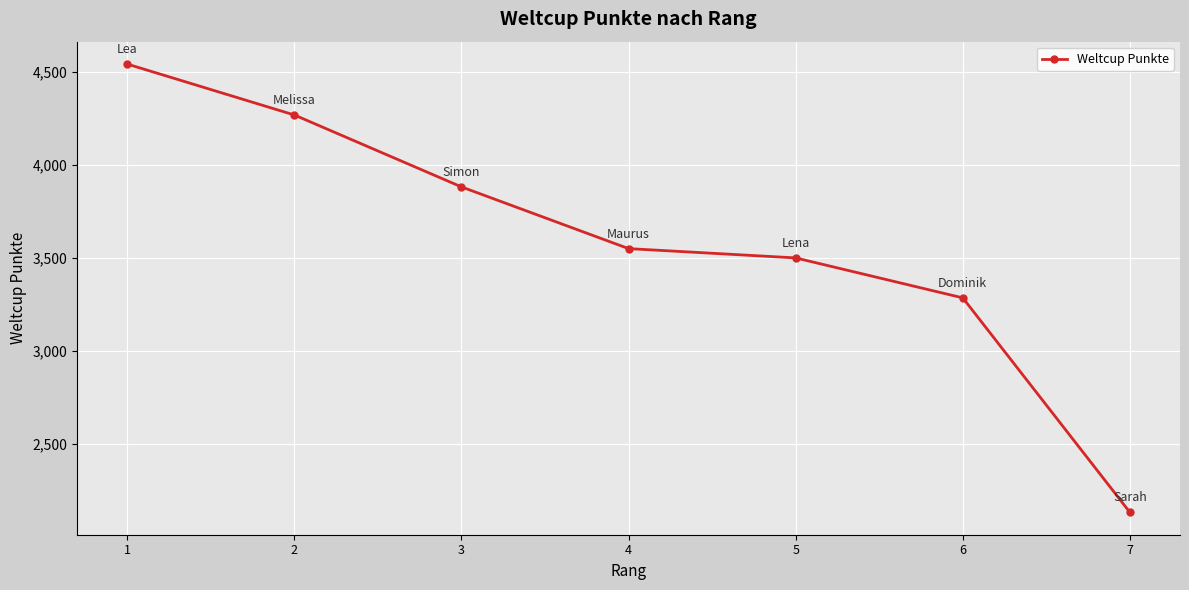

What is the change in value from 3 to 5?

-382